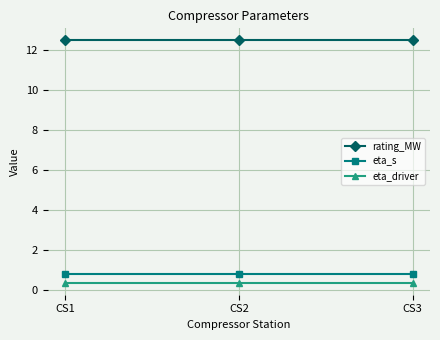

Reading left to right, transcribe all the data shown in this chart.

rating_MW: CS1=12.5	CS2=12.5	CS3=12.5
eta_s: CS1=0.8	CS2=0.8	CS3=0.8
eta_driver: CS1=0.4	CS2=0.4	CS3=0.4